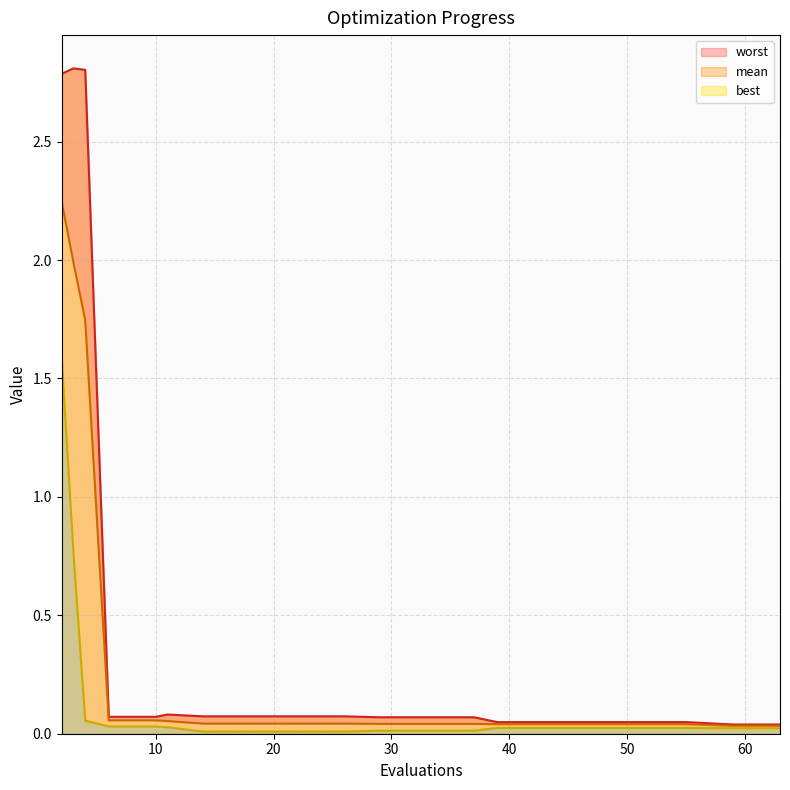

What are all the series names shown in the legend?

mean, best, worst